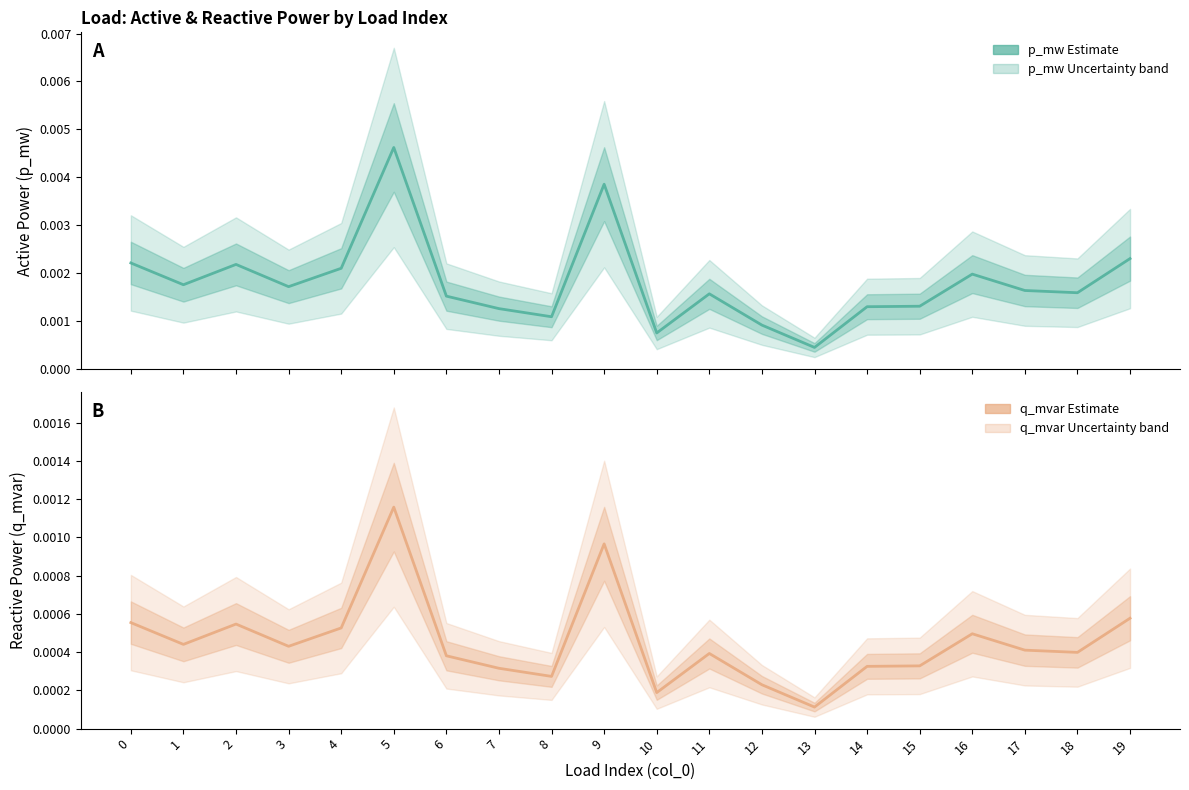

Between 3 and 14, which series saw the biggest shift?

p_mw (Estimate)